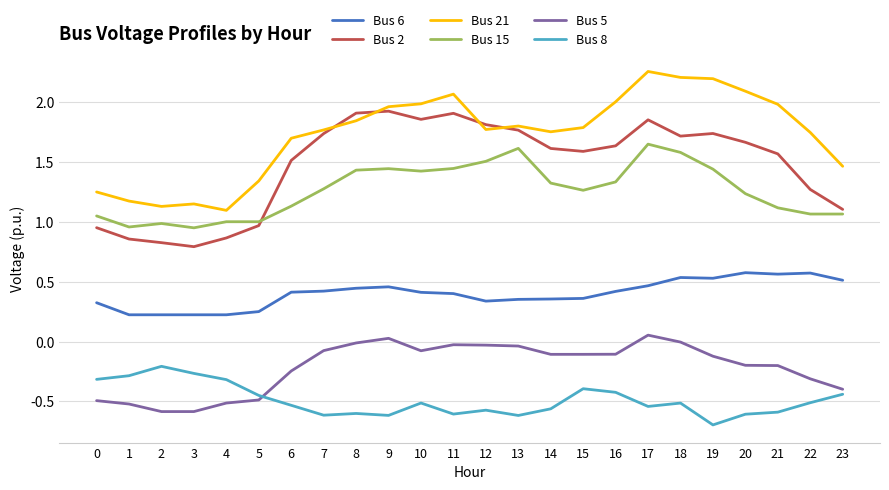

At 6, list the series in order from smallest to largest.

Bus 8, Bus 5, Bus 6, Bus 15, Bus 2, Bus 21